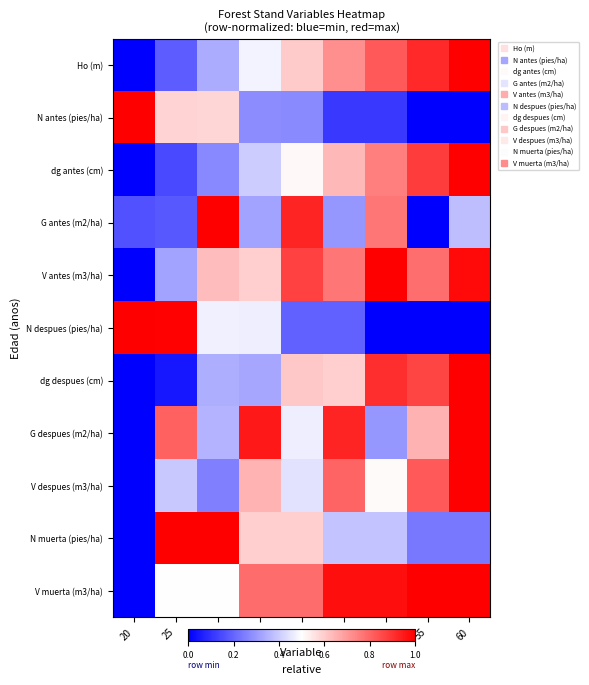

Rank the series at 55 from lowest to highest value.

G antes (m2/ha), N antes (pies/ha), N despues (pies/ha), N muerta (pies/ha), G despues (m2/ha), V antes (m3/ha), V despues (m3/ha), dg despues (cm), dg antes (cm), Ho (m), V muerta (m3/ha)